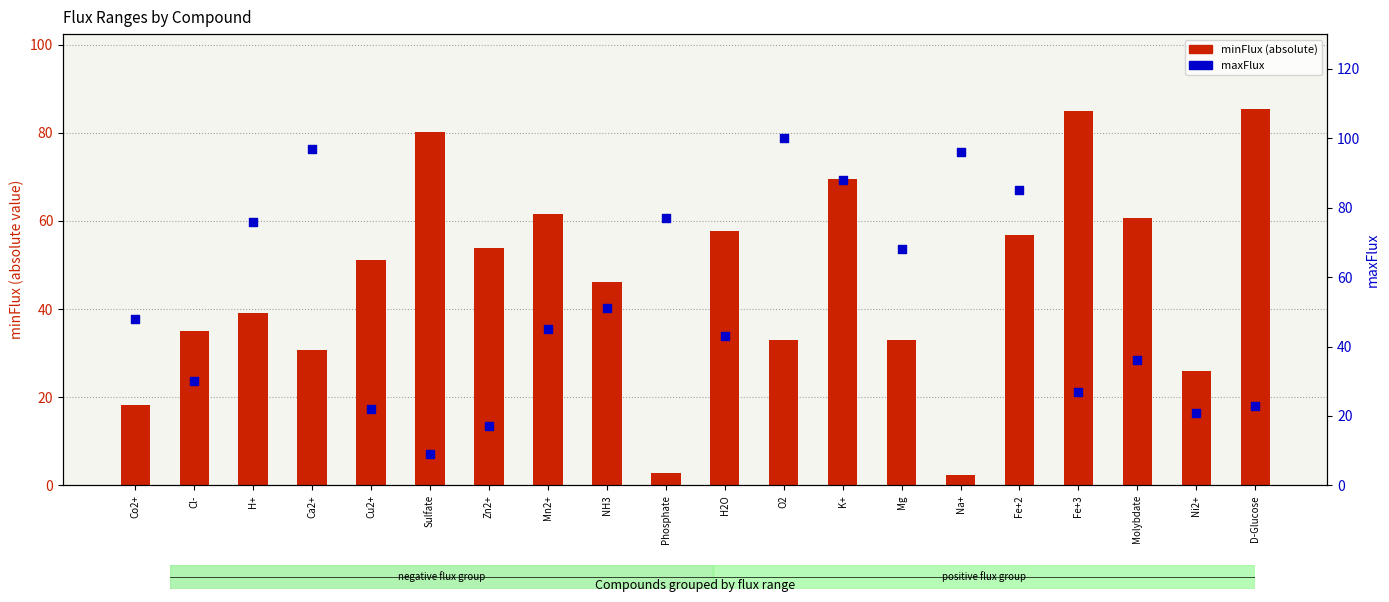

At which category is the sum across all series the highest?

K+